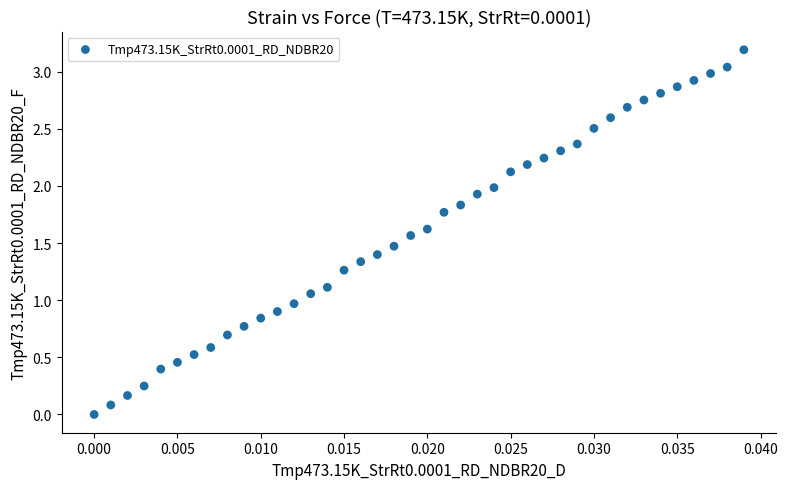

What is the range of Y values (max minus min)?

3.2